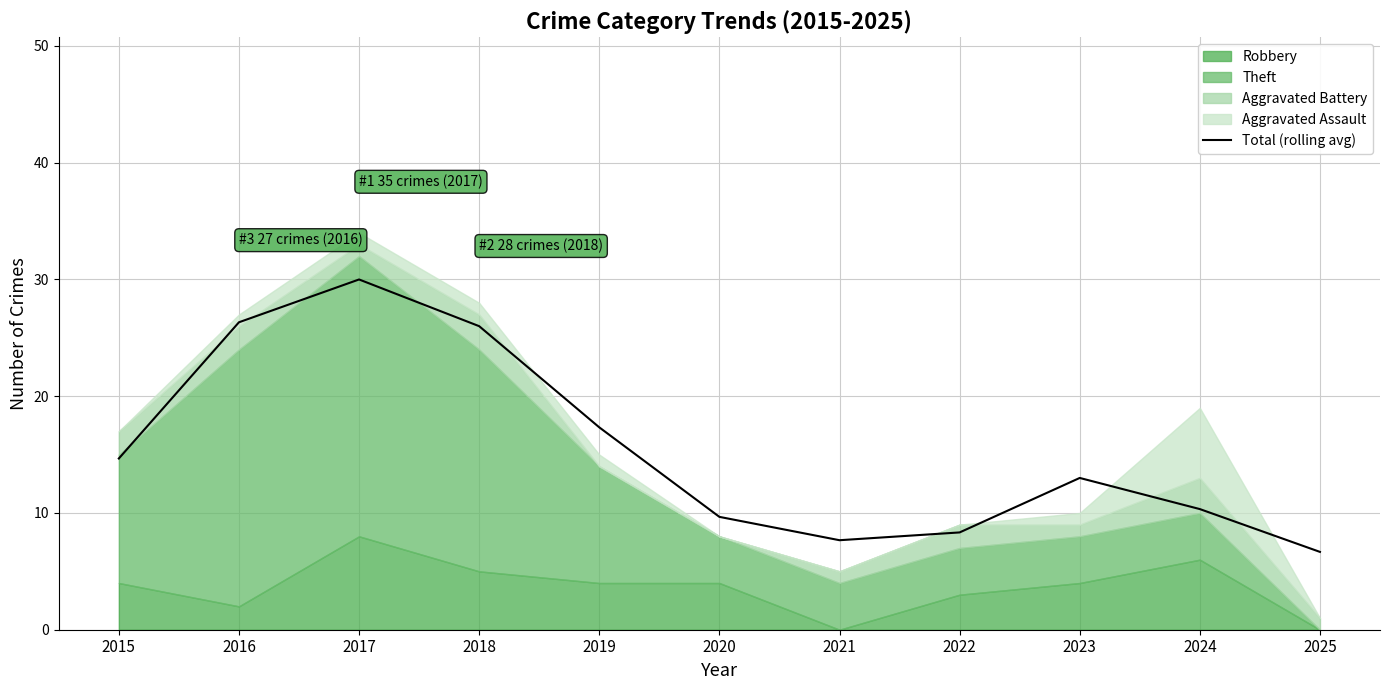

What is the difference between the values at 2023 and 2022?

4.7